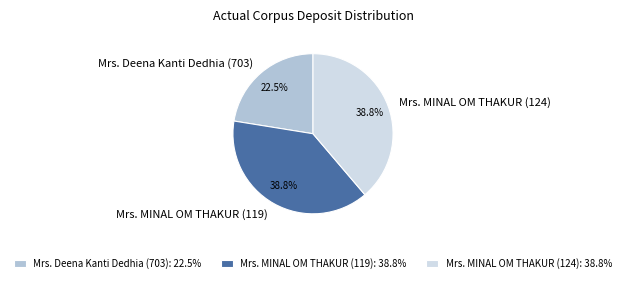

What is the total percentage of Mrs. Deena Kanti Dedhia (703) and Mrs. MINAL OM THAKUR (124)?

61.2%